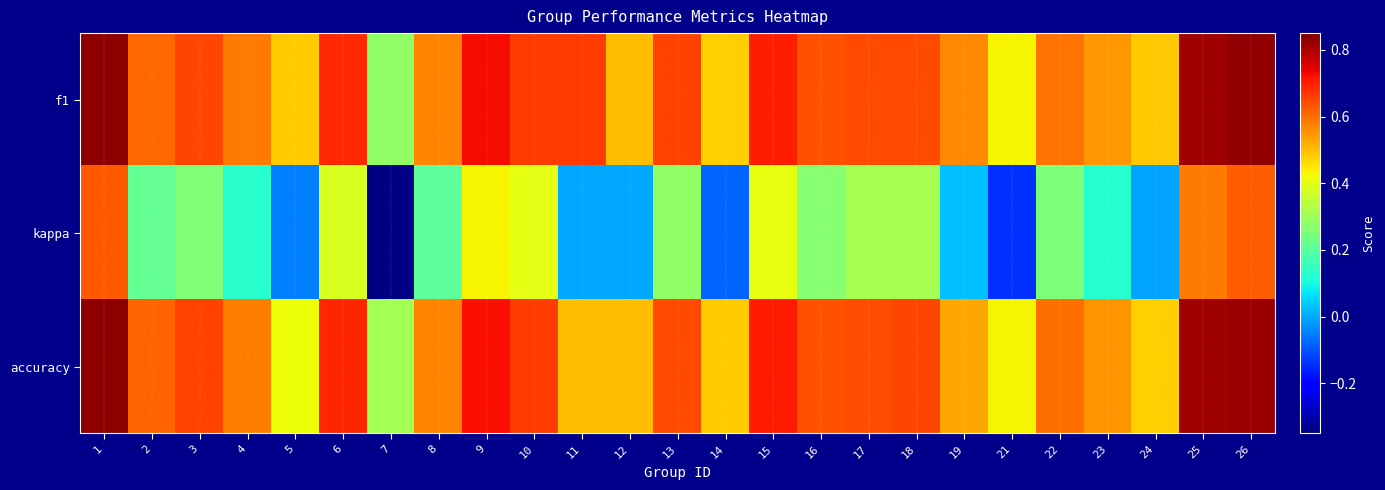

Which series has the widest spread of values?

kappa